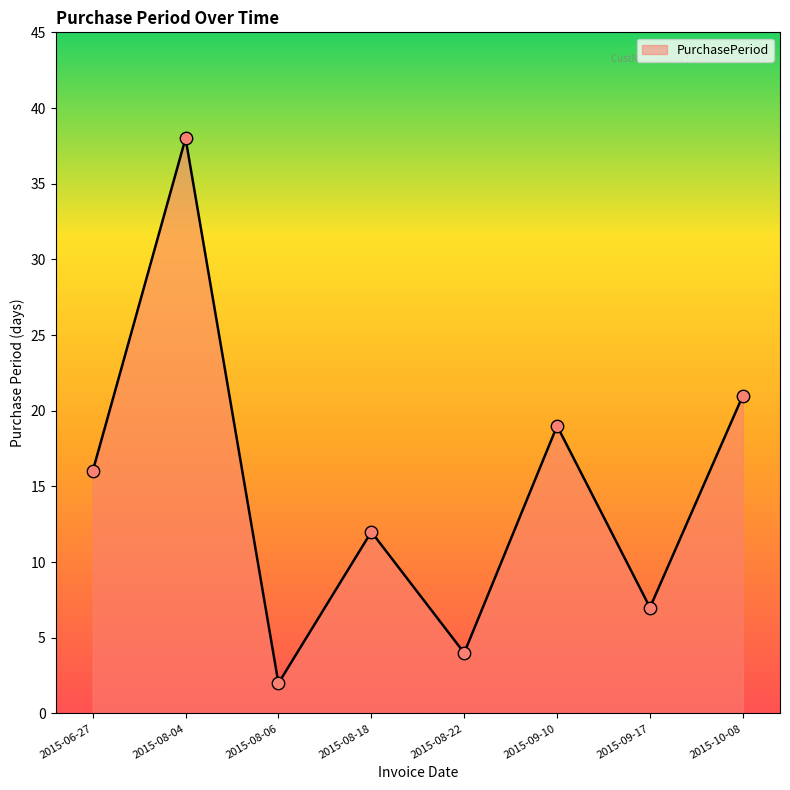

What is the change in value from 2015-06-27 to 2015-09-10?

+3